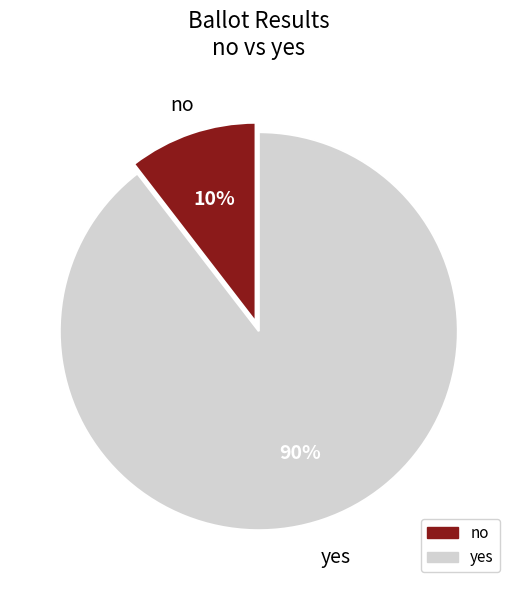

Do no and yes together represent more than half of the pie?

Yes